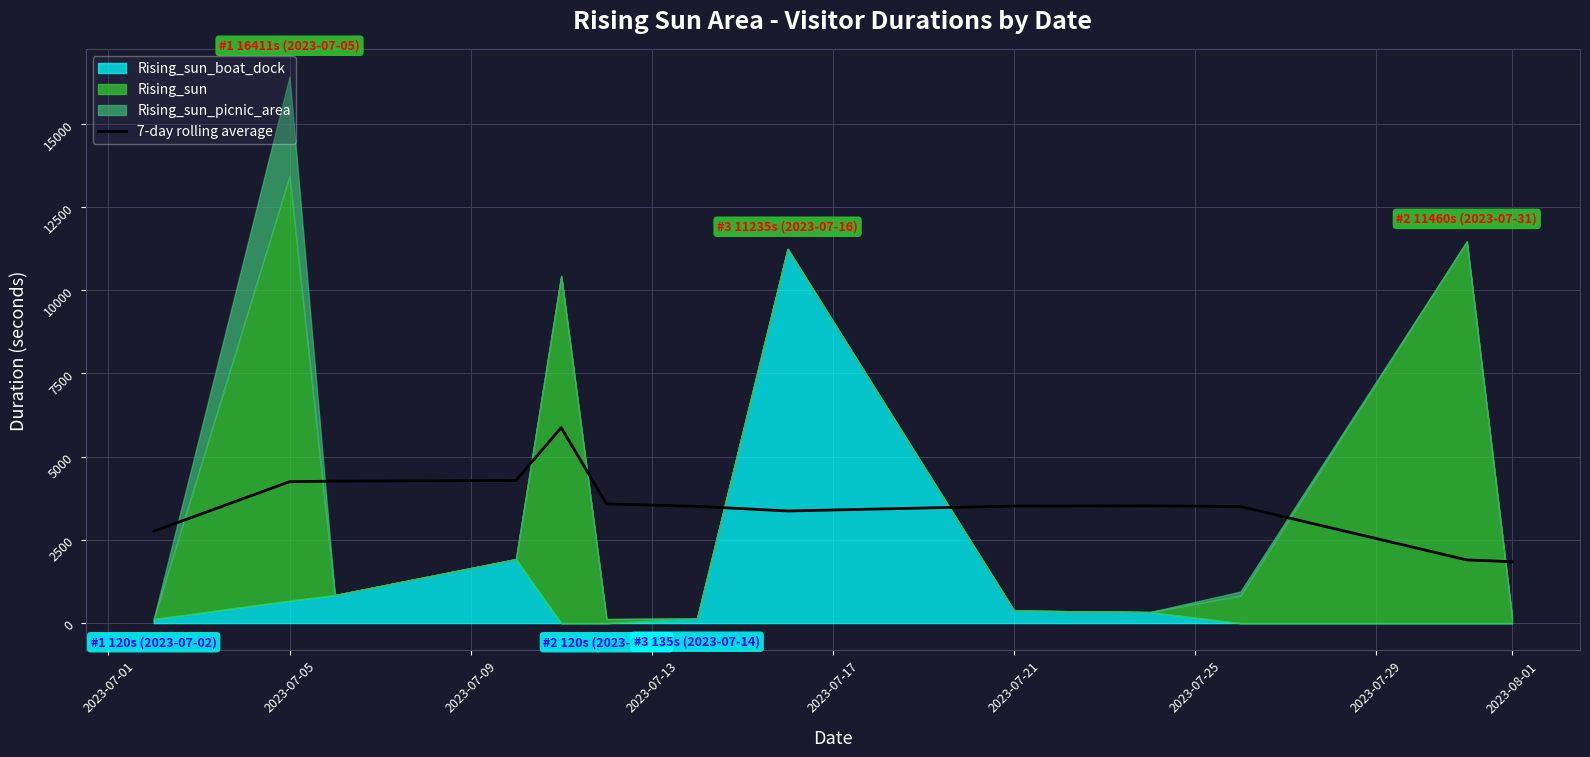

What is the minimum value for 7-day rolling average?

1842.9